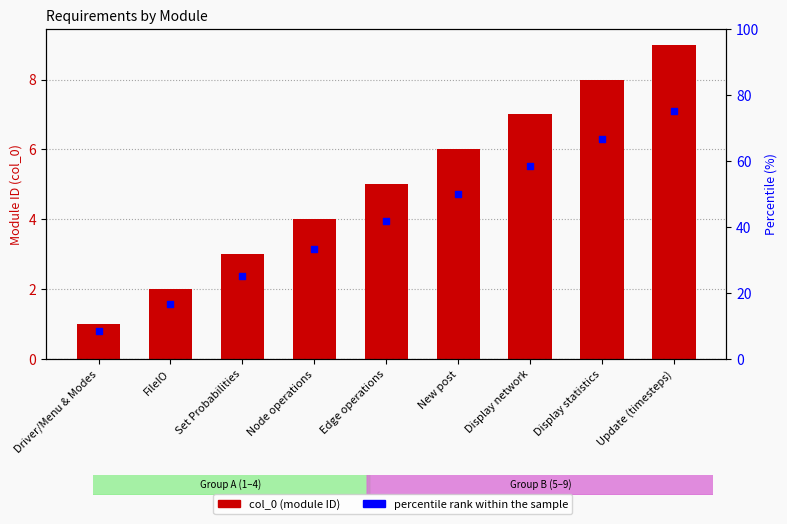

Which series reaches the maximum Y coordinate?

percentile rank within the sample